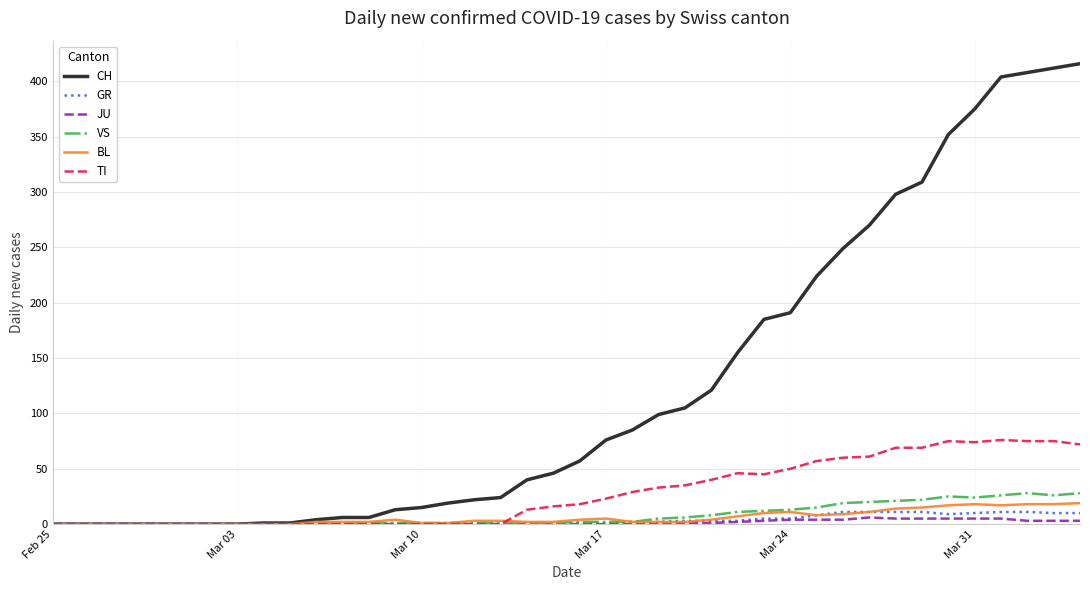

Which series has the largest total across all categories?

CH